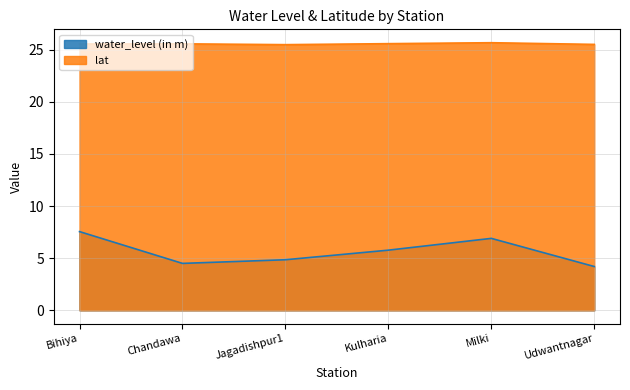

The water_level (in m) series shows 2.2 at Udwantnagar. True or false?

False